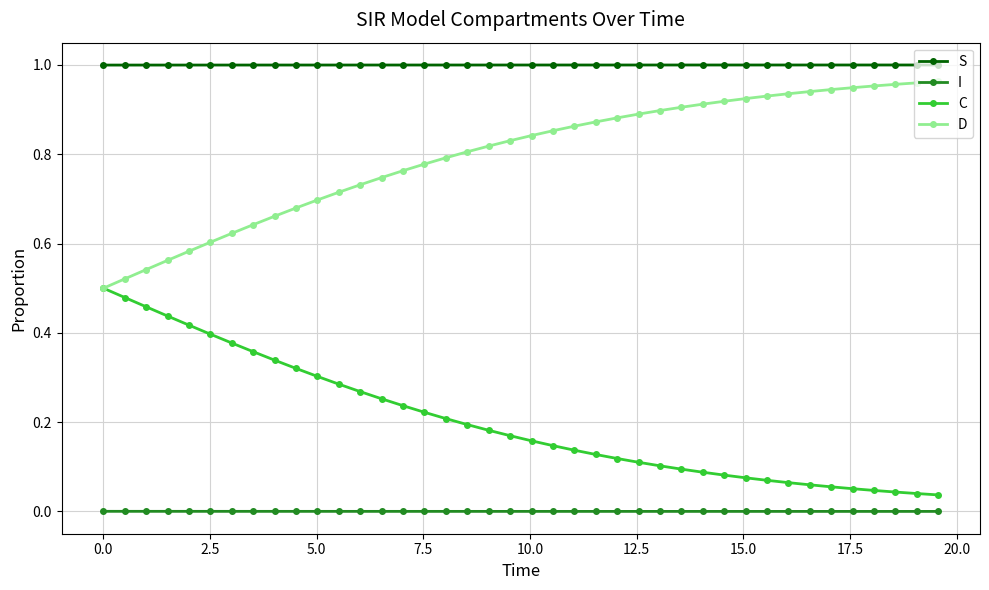

Rank the series by their average value, from highest to lowest.

S, D, C, I